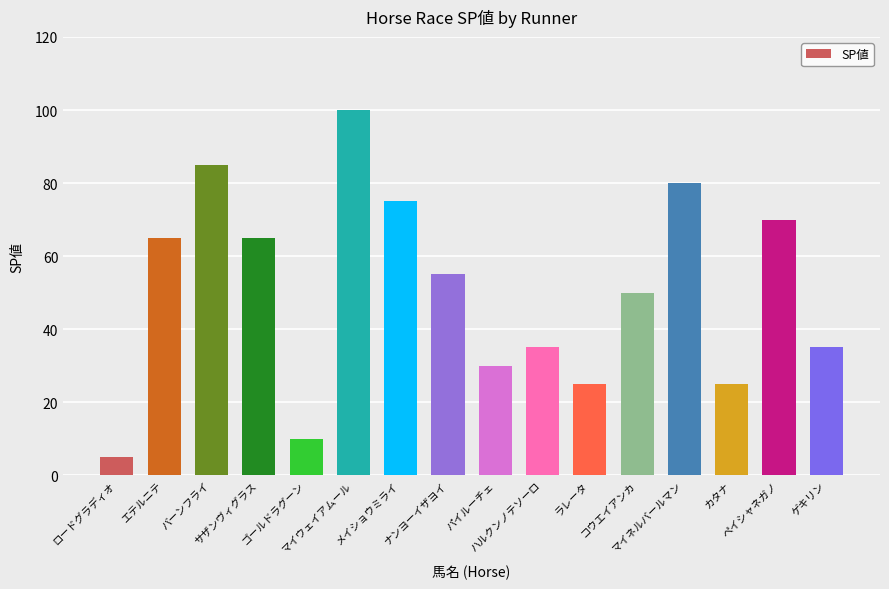

What position from the right is ラレータ?

6